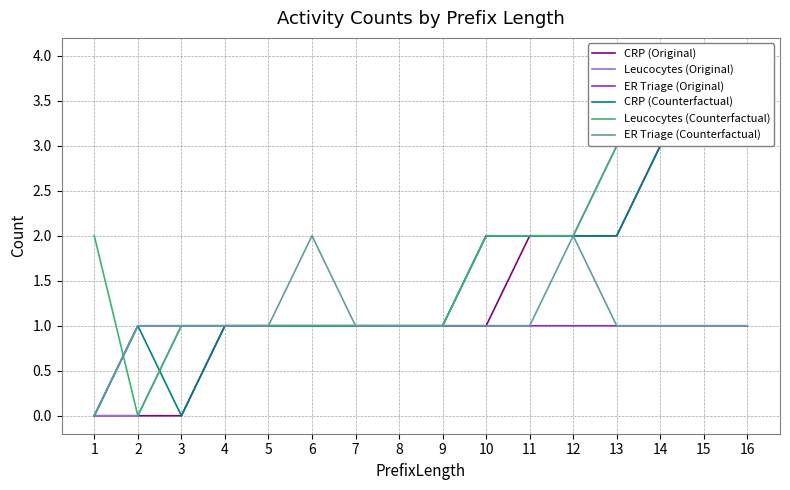

At which category does ER Triage (Counterfactual) reach its first local peak?

6